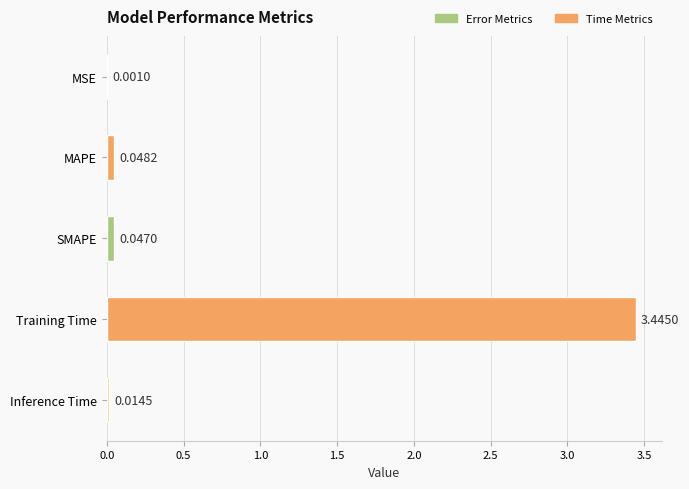

What is the sum of all values?

3.6